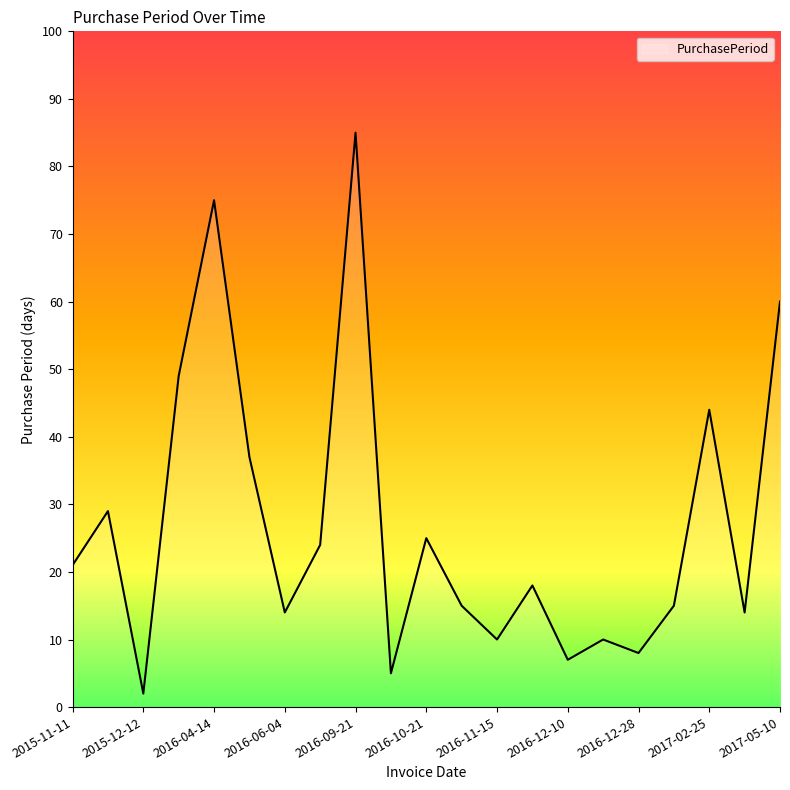

What is the greatest value displayed?

85